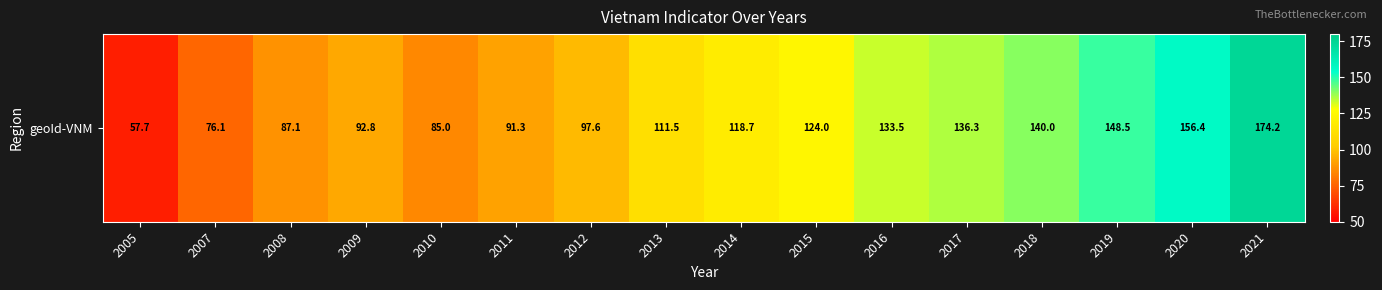

Reading left to right, transcribe all the data shown in this chart.

2005=57.7	2007=76.1	2008=87.1	2009=92.8	2010=85.0	2011=91.3	2012=97.6	2013=111.5	2014=118.7	2015=124.0	2016=133.5	2017=136.3	2018=140.0	2019=148.5	2020=156.4	2021=174.2